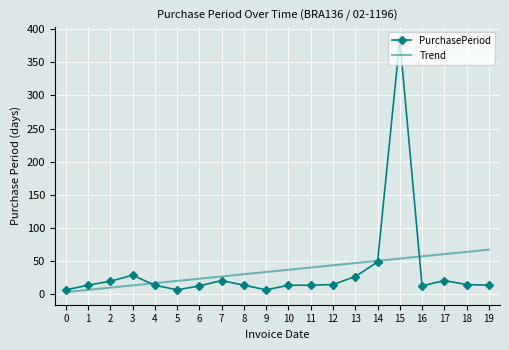

What is the spread (max minus min) of values at 0?

3.4